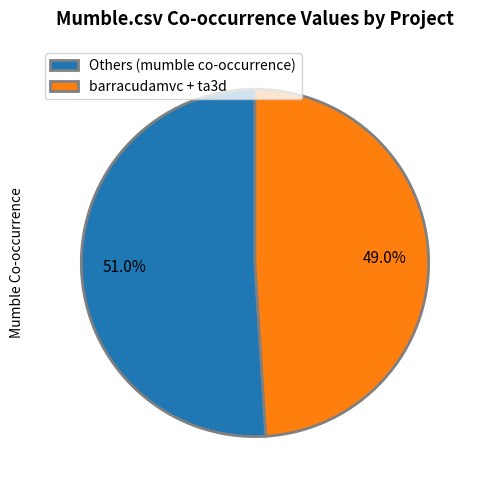

What portion of the pie excludes Others (mumble co-occurrence)?

49.0%